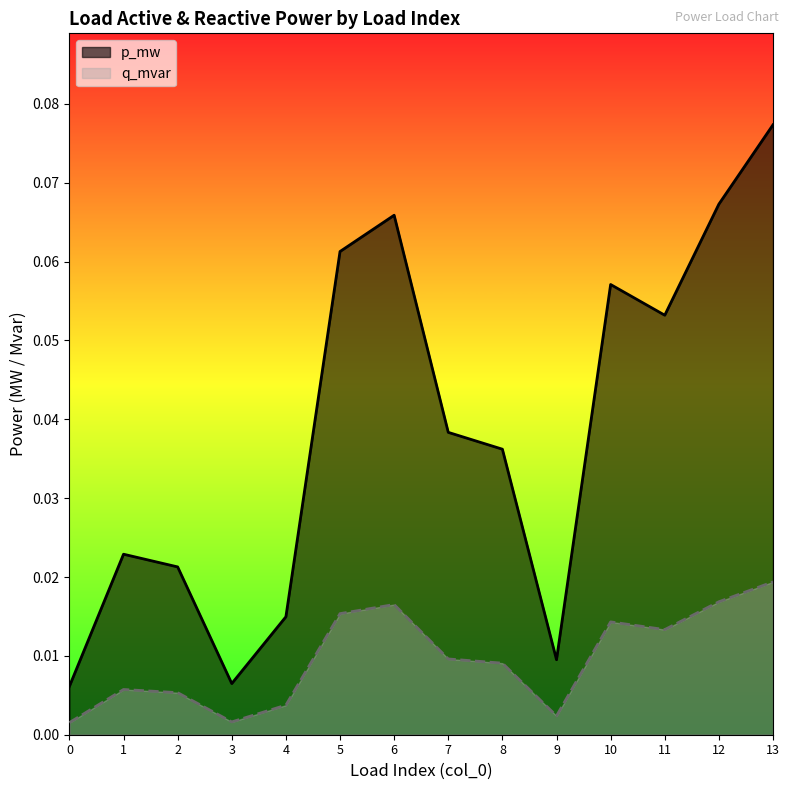

Reading left to right, transcribe all the data shown in this chart.

p_mw: 0=0.0	1=0.0	2=0.0	3=0.0	4=0.0	5=0.1	6=0.1	7=0.0	8=0.0	9=0.0	10=0.1	11=0.1	12=0.1	13=0.1
q_mvar: 0=0.0	1=0.0	2=0.0	3=0.0	4=0.0	5=0.0	6=0.0	7=0.0	8=0.0	9=0.0	10=0.0	11=0.0	12=0.0	13=0.0